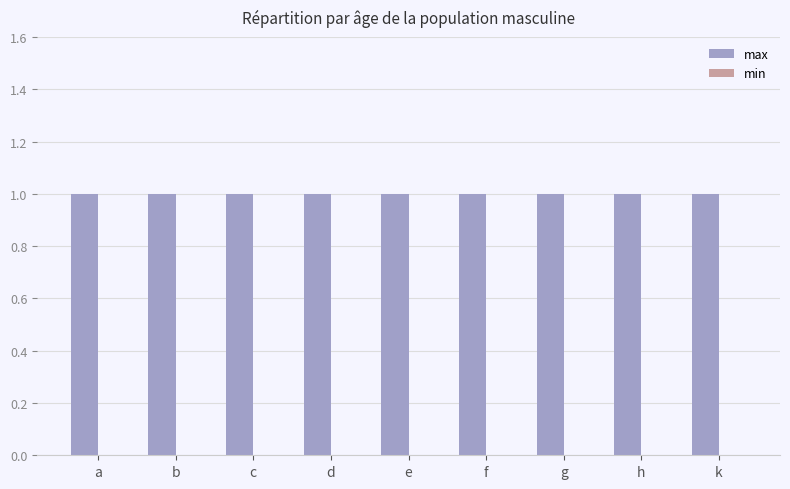

At which label does max reach its peak?

a